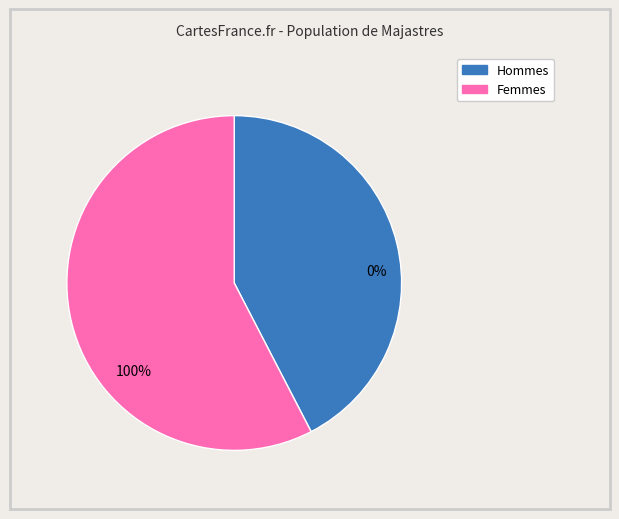

Does 5 account for over 50% of the chart?

No